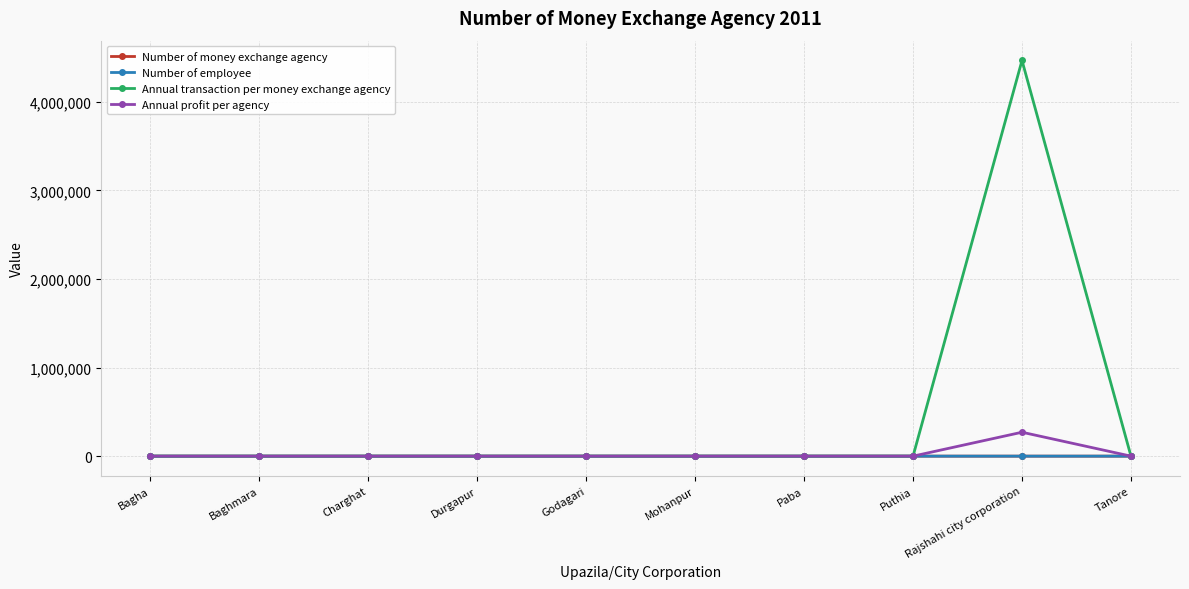

The Number of money exchange agency series shows 0 at Charghat. True or false?

True